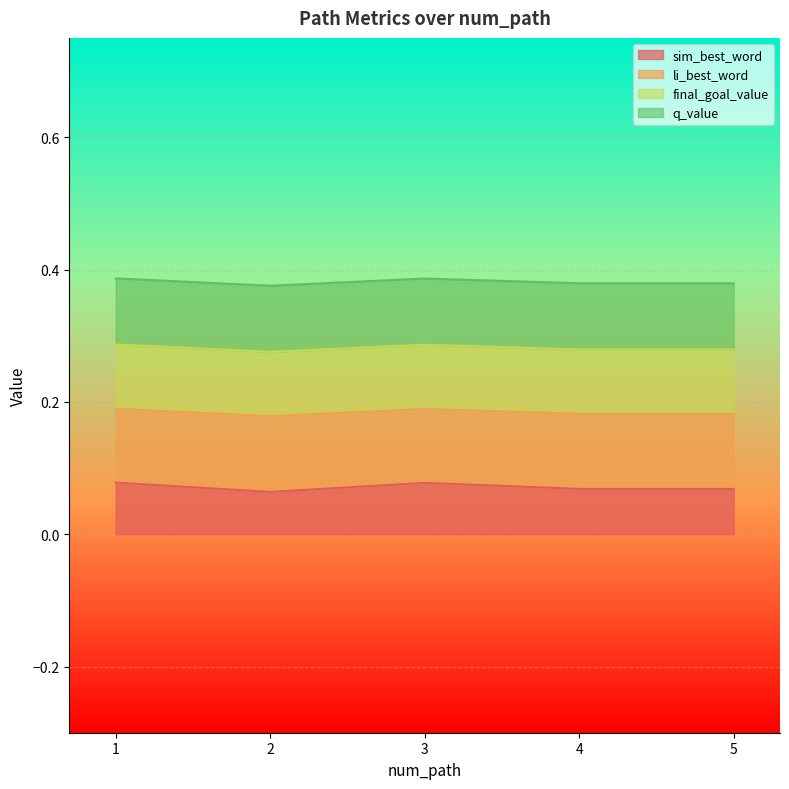

At which category does the chart reach its minimum across all series?

2